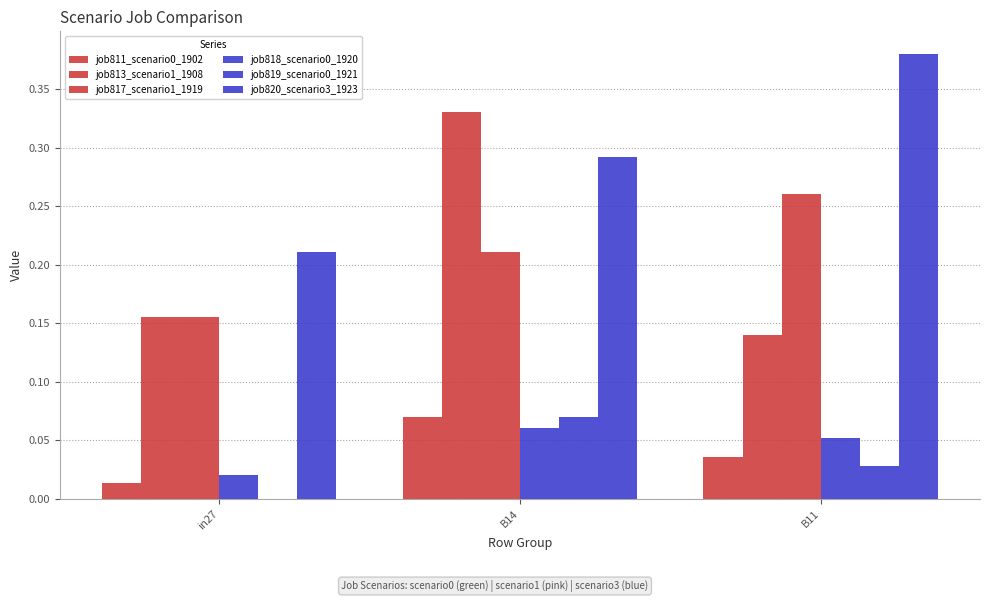

True or false: job819_scenario0_1921 has a value of 0.0 at B11.

False